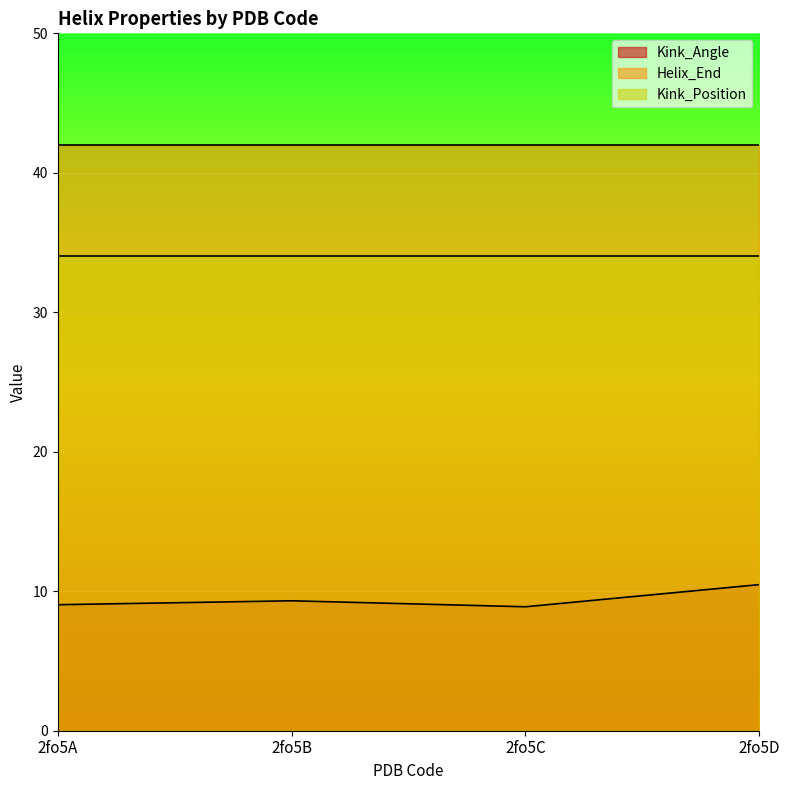

Is it true that Kink_Angle equals 15.1 at 2fo5B?

False